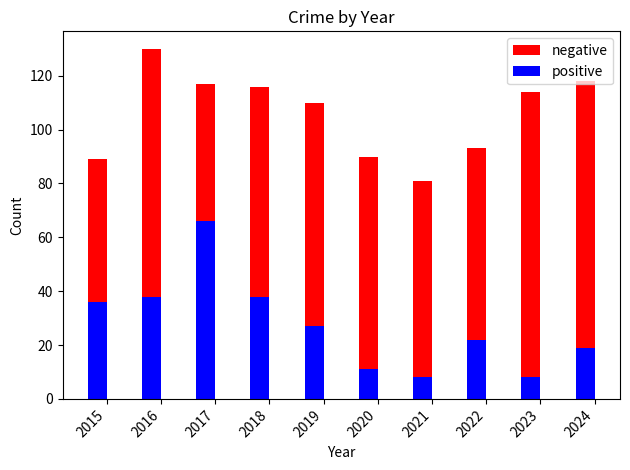

Which series has the largest range (max minus min)?

positive